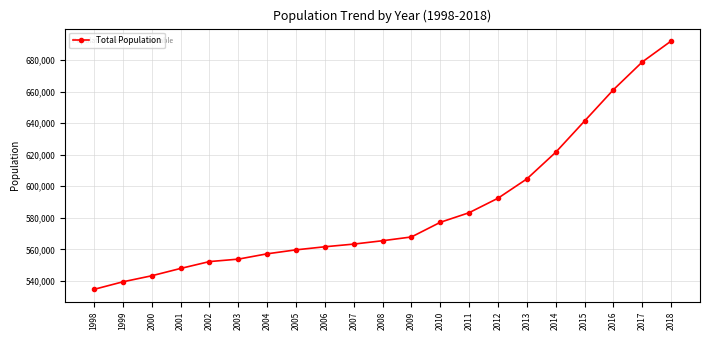

Rank the categories by value from highest to lowest.

2018, 2017, 2016, 2015, 2014, 2013, 2012, 2011, 2010, 2009, 2008, 2007, 2006, 2005, 2004, 2003, 2002, 2001, 2000, 1999, 1998